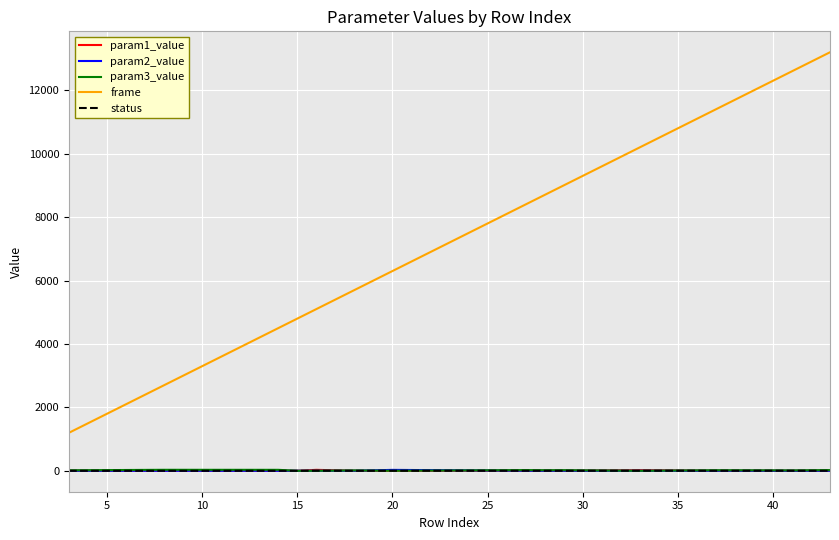

What is the maximum value shown in the chart?

13200.0